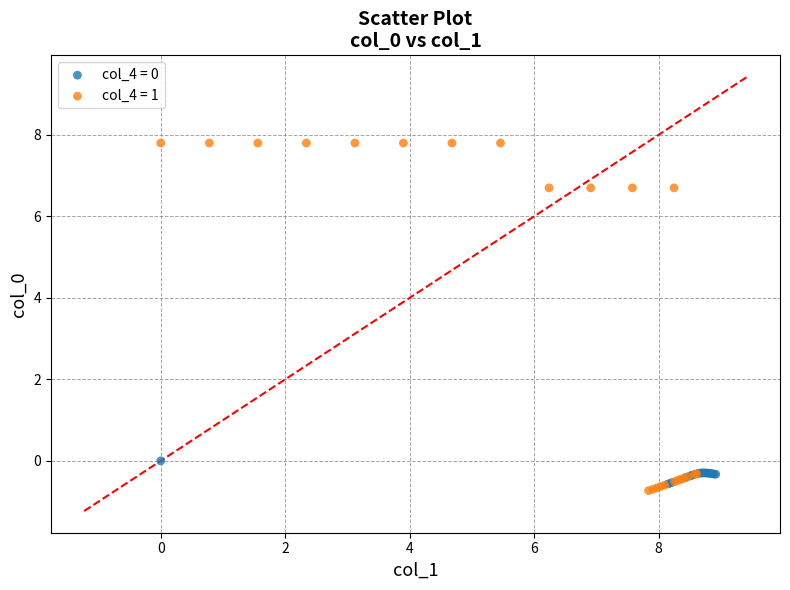

Which series contains the highest Y value?

col_4 = 1